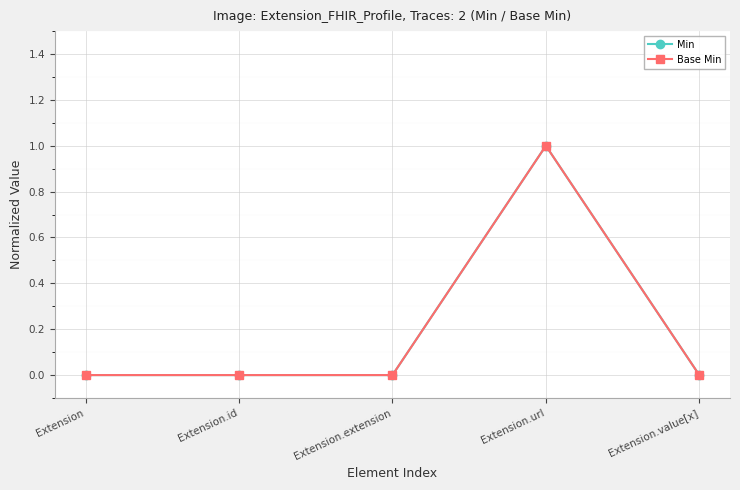

List the series in order of their peak value, lowest first.

Min, Base Min